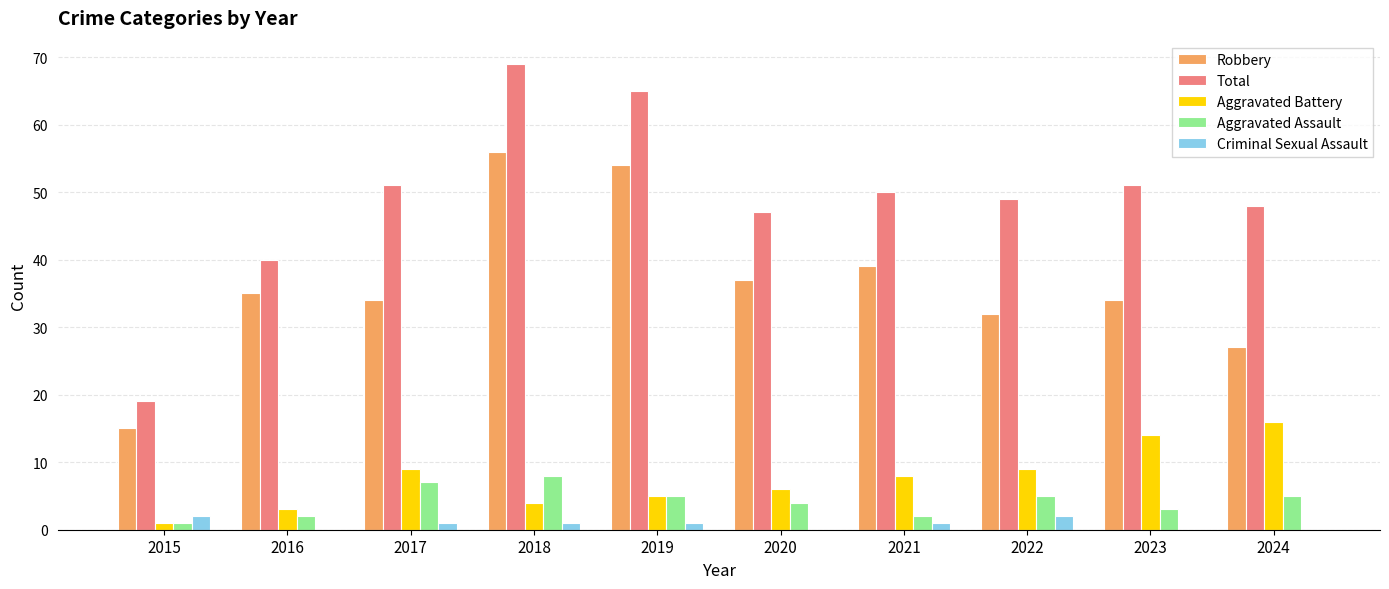

Is it true that Aggravated Assault equals 5 at 2022?

True